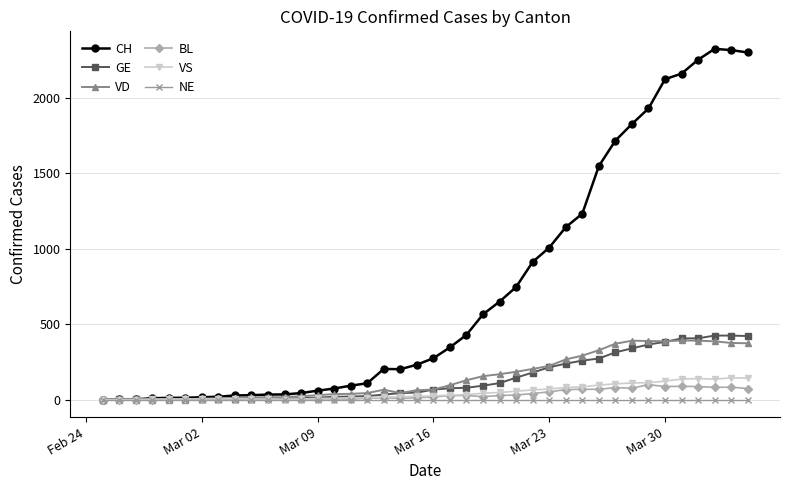

Count the number of data series in this chart.

6